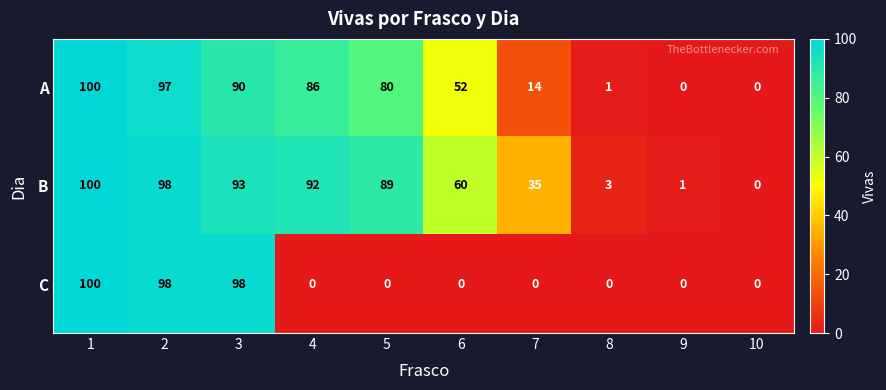

Between 4 and 10, which series saw the biggest shift?

B